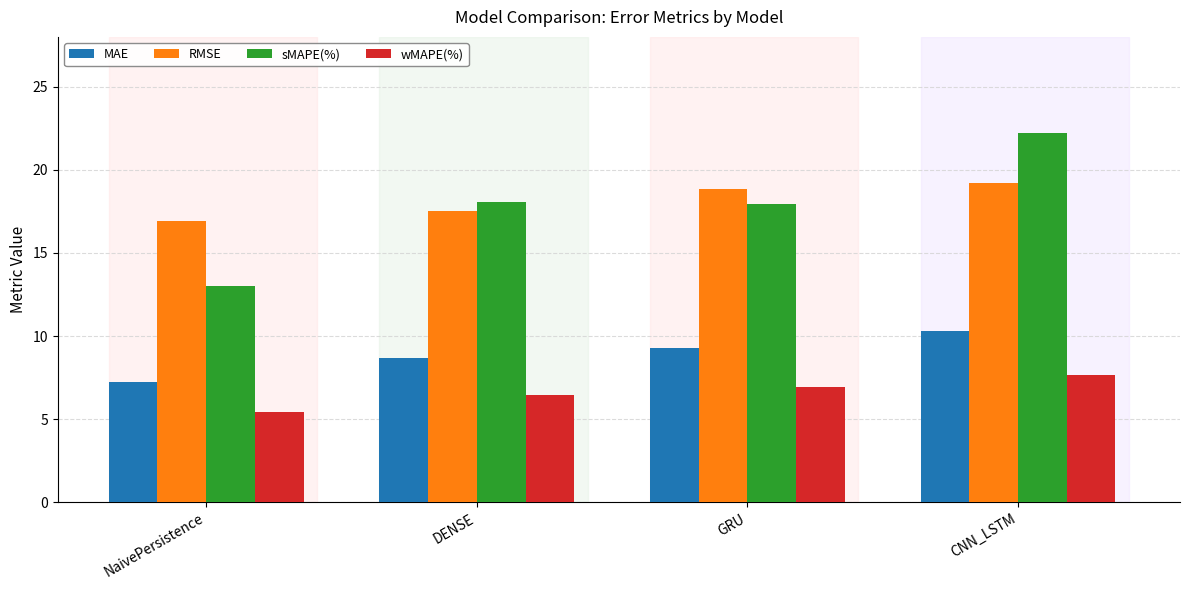

What is the label of the 1st bar from the right?

CNN_LSTM